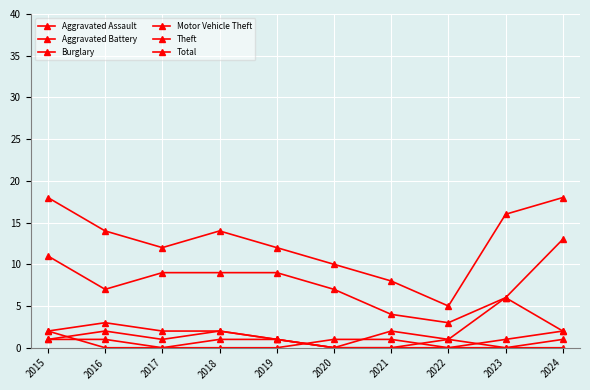

How many values in Burglary are above zero?

9